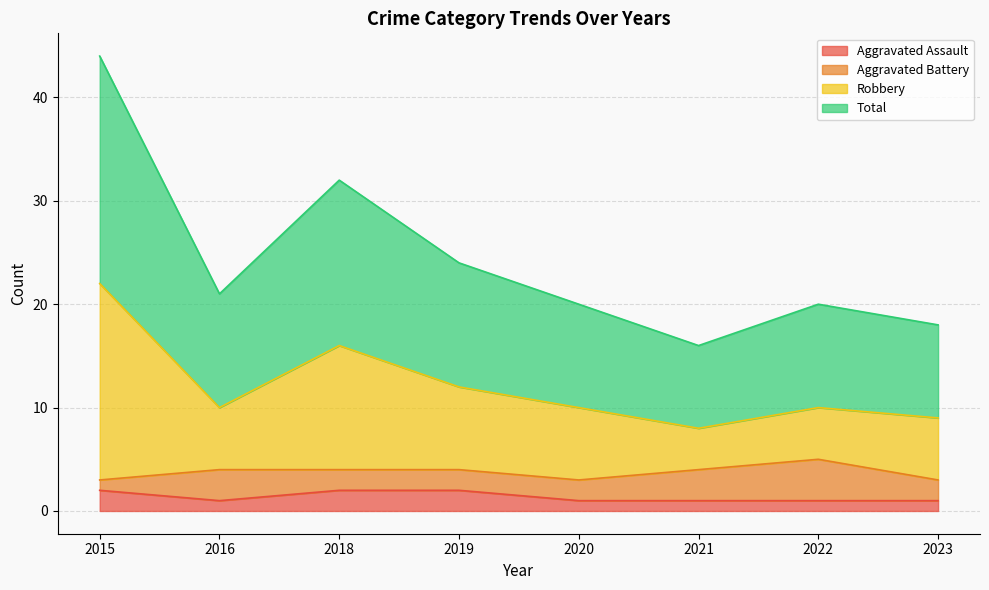

What is the spread (max minus min) of values at 2020?

19